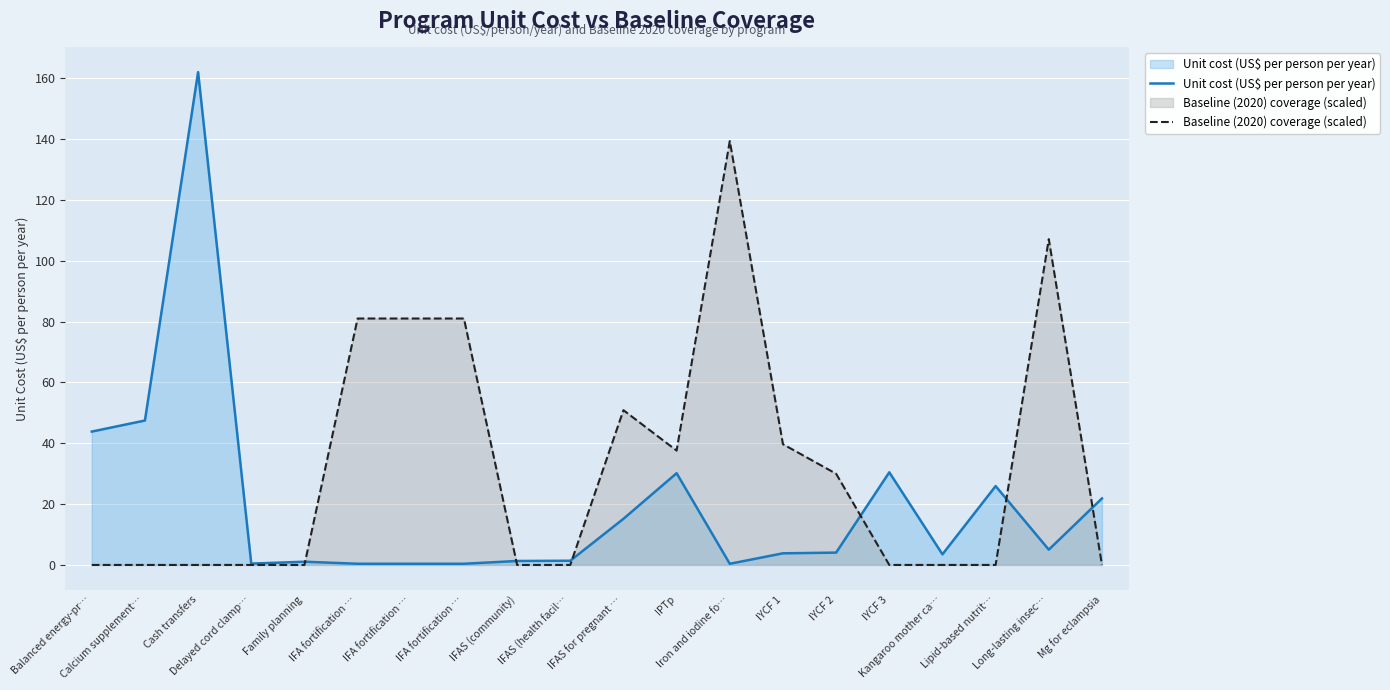

Is it true that Baseline (2020) coverage (scaled) equals 0.0 at Delayed cord clamp…?

True